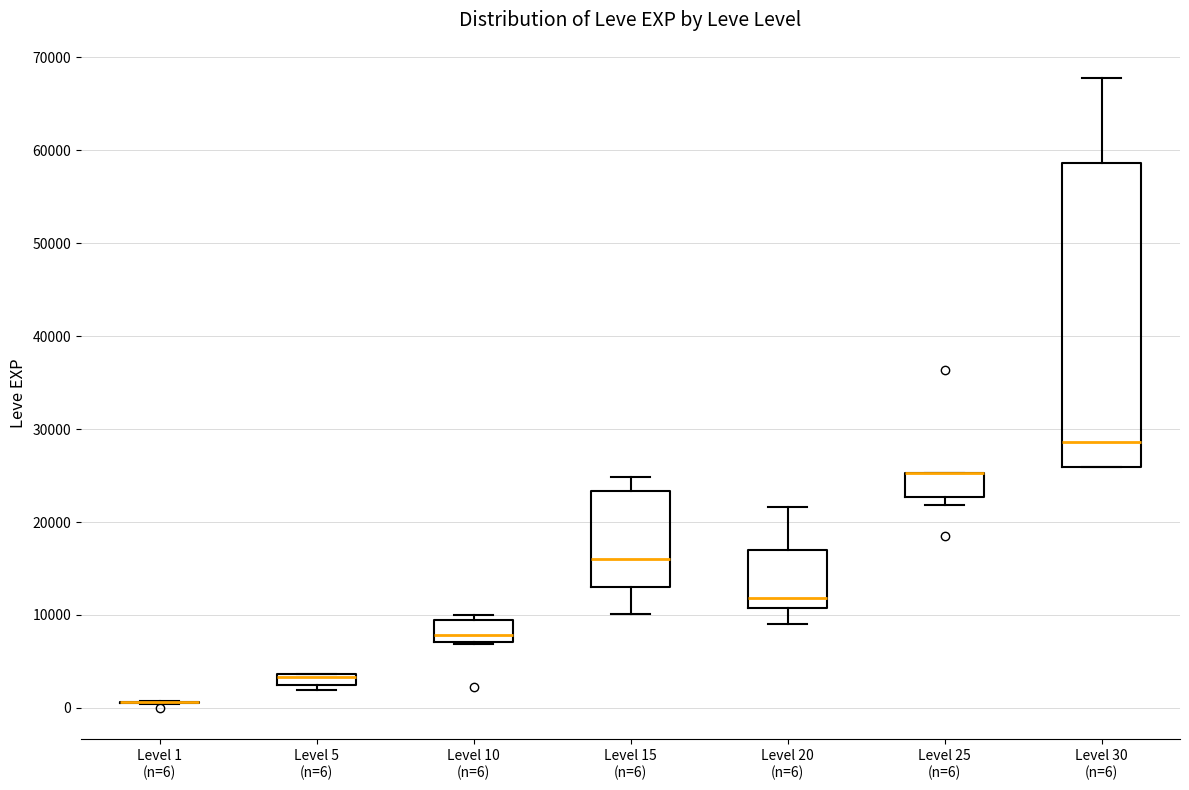

Where is the upper edge of the box for Level 20 (n=6) on the y-axis? The values are not printed on the chart, so give them approximately, as read against the axis.

17000